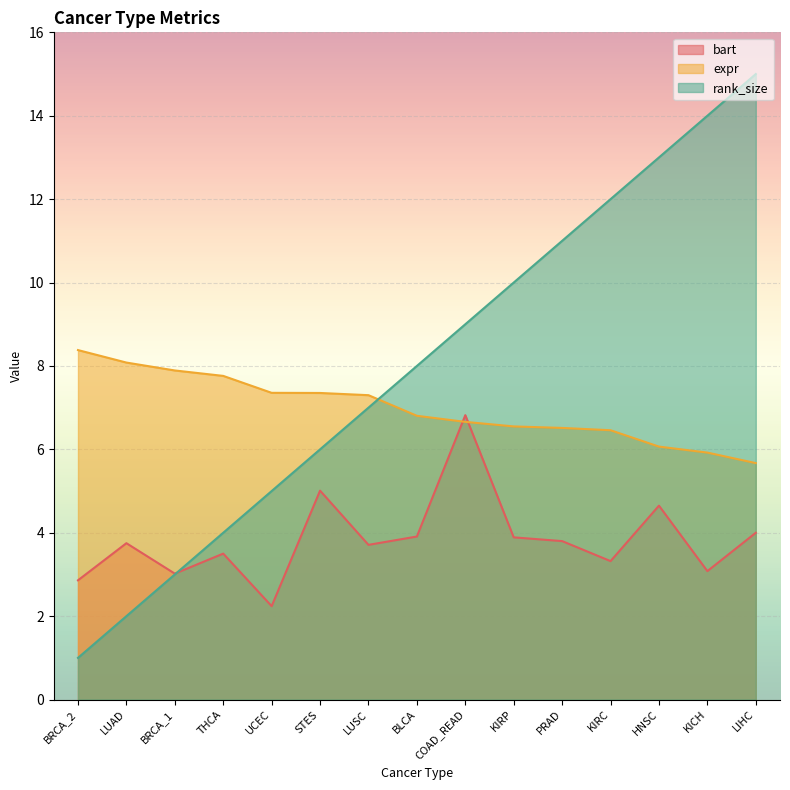

At which label does rank_size first exceed 8?

COAD_READ